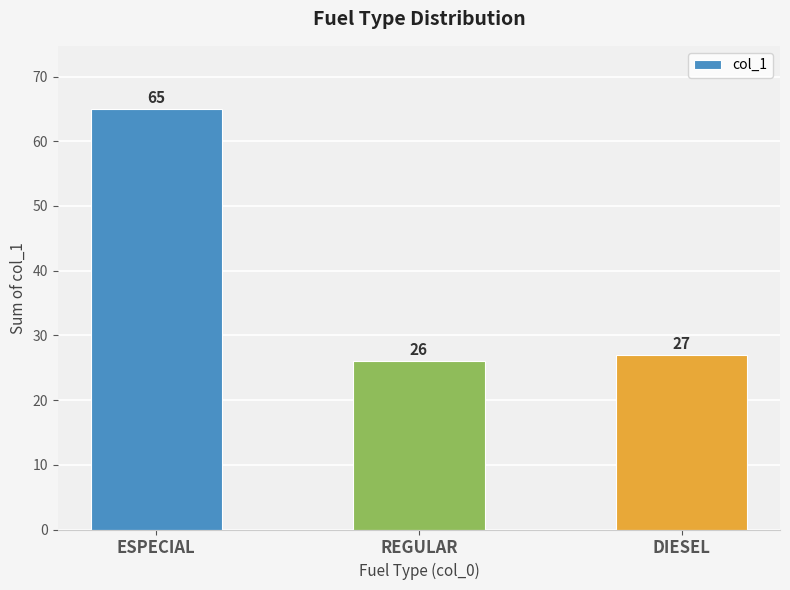

What is the smallest value displayed?

26